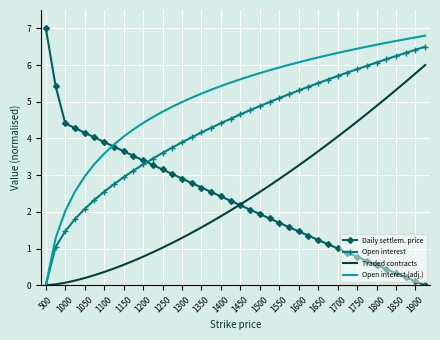

True or false: Open interest (adj.) and Daily settlem. price intersect in this chart.

True